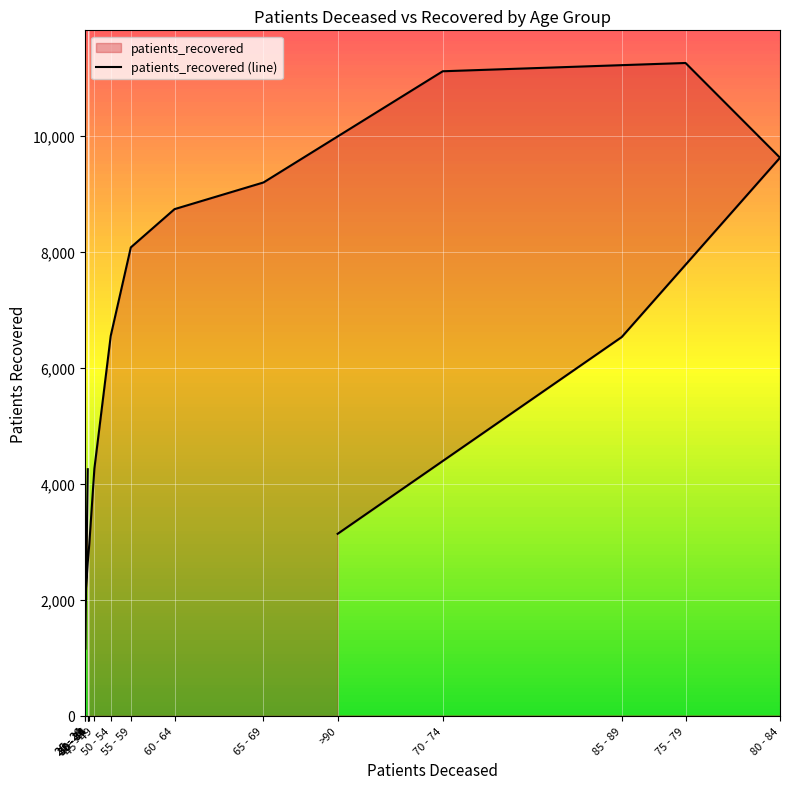

At which category does the data reach its first local peak?

75 - 79